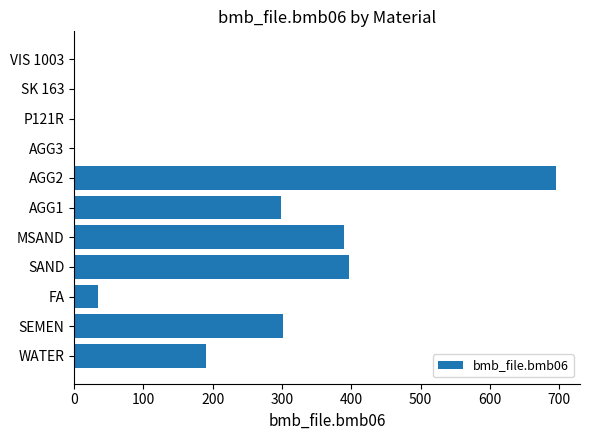

Which category has the highest value across all series?

AGG2